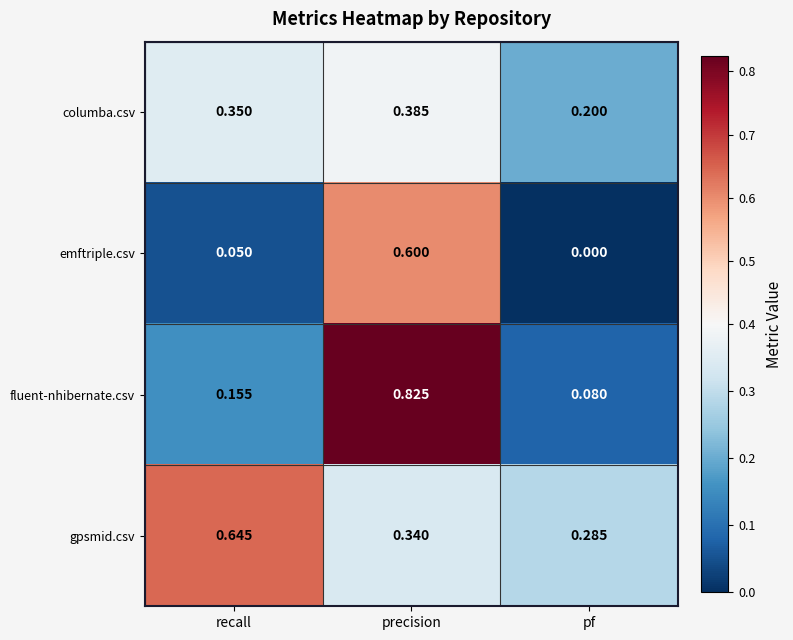

Which series changed the most between precision and pf?

fluent-nhibernate.csv